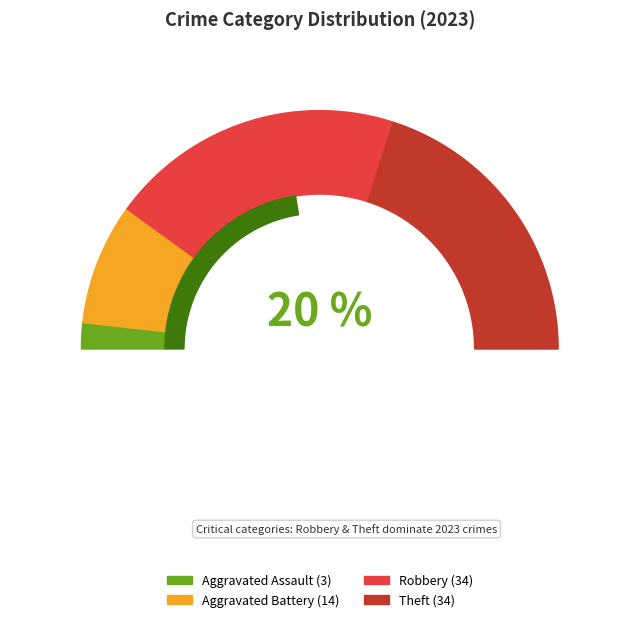

What is the largest slice in the pie chart?

Robbery